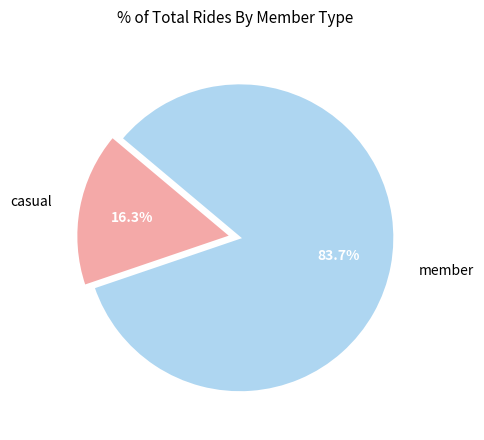

Is the sum of member and casual greater than half?

Yes